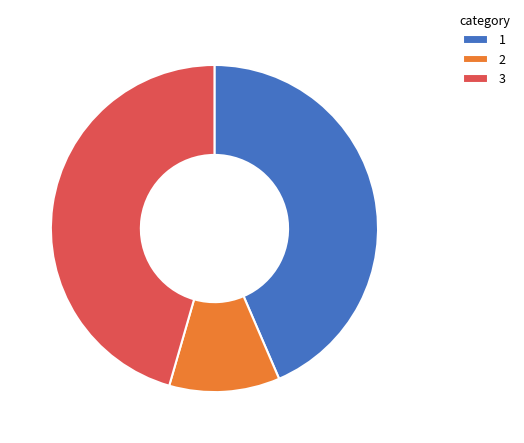

What is the ratio of the value at 2 to the value at 1?

0.3